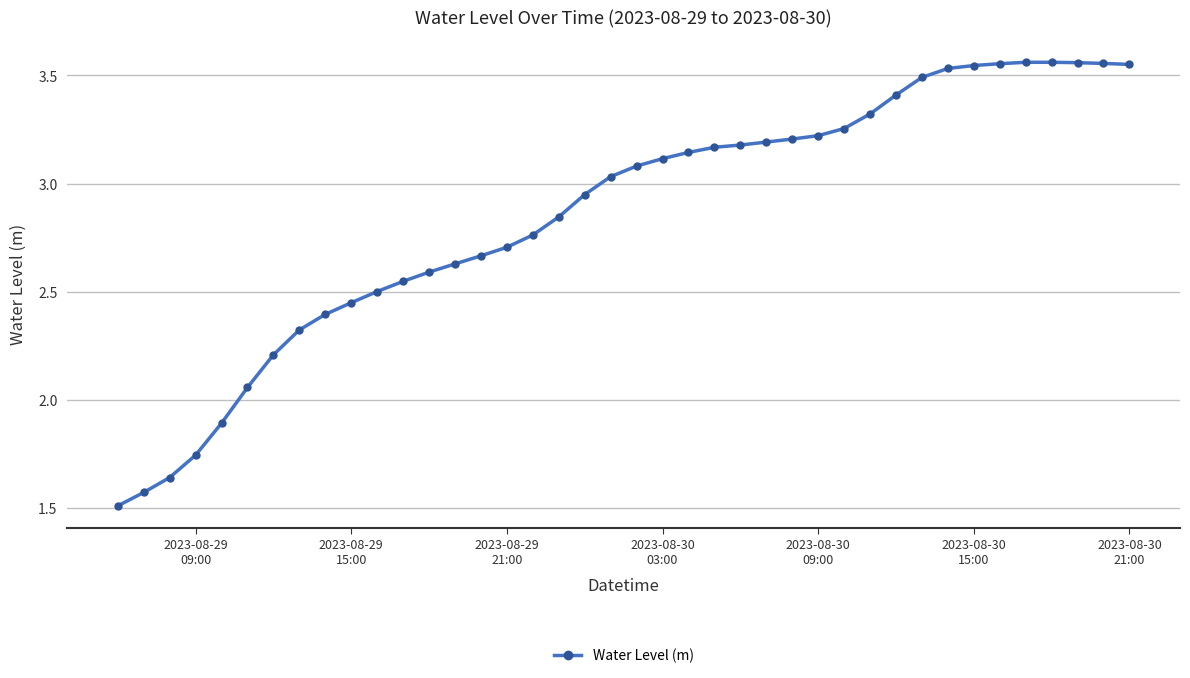

What is the sum of all values?

114.2